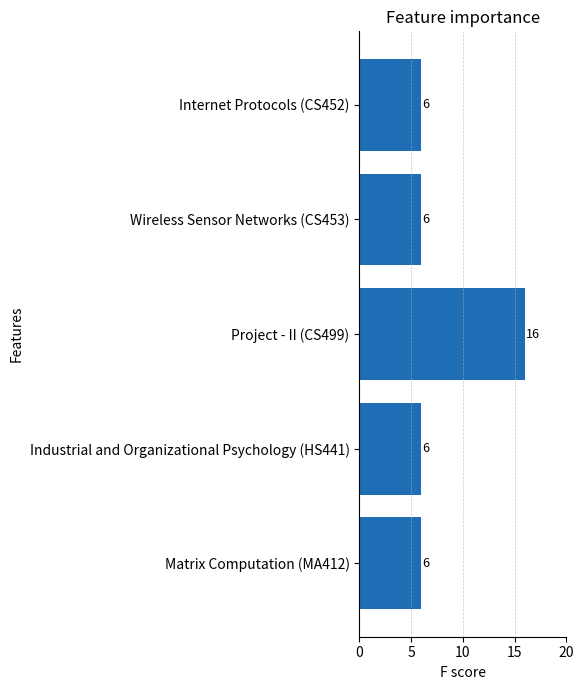

Reading bottom to top, extract all data points from this chart.

6	6	16	6	6